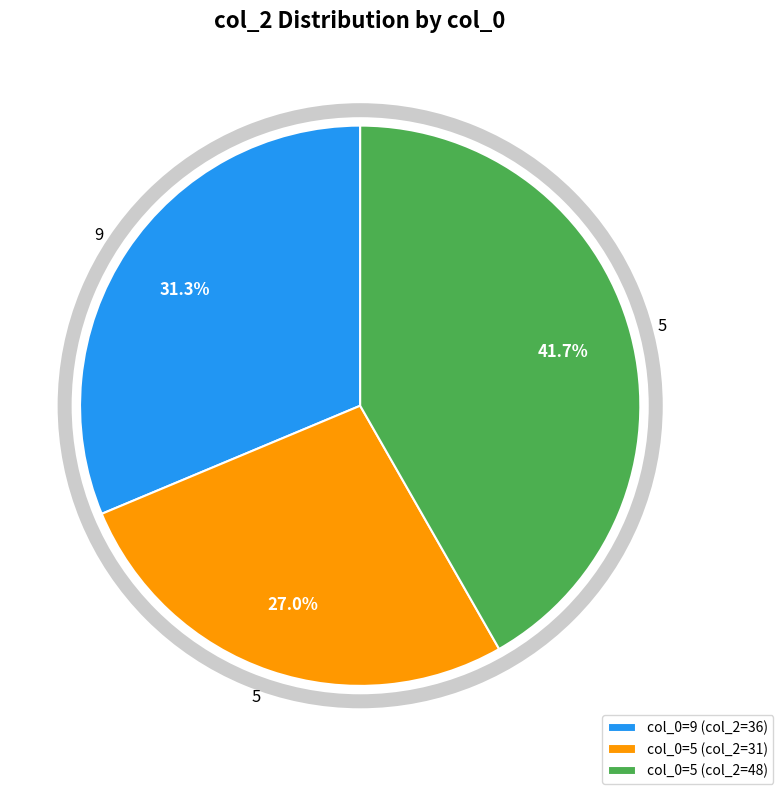

Which slice is the smallest?

5